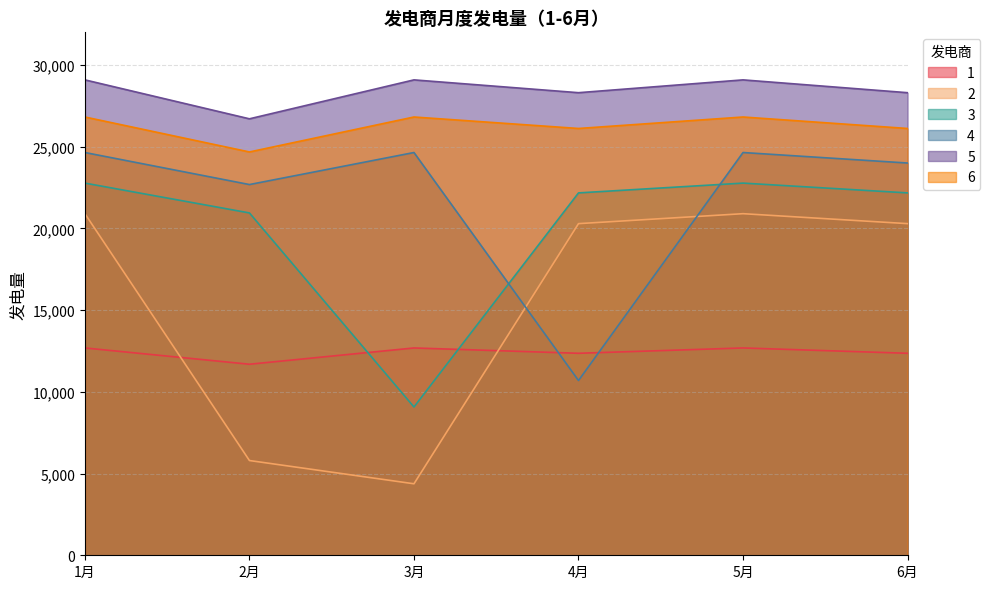

What is the spread (max minus min) of values at 3月?

24715